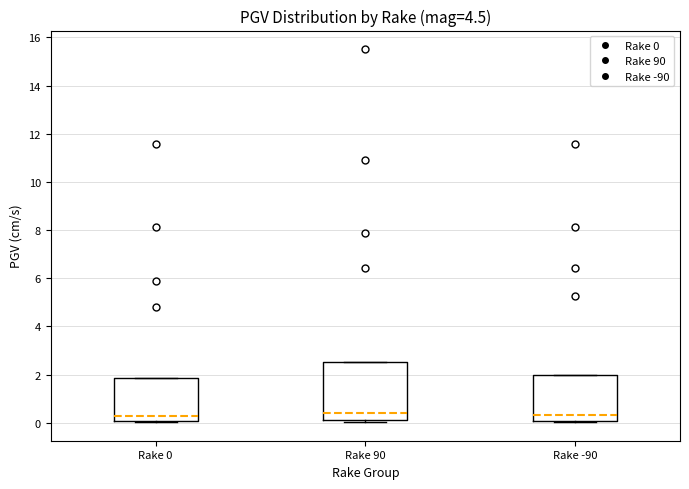

Reading left to right, read every box against the y-axis: the position of its median line, the range the box covers, and the ends of its whiskers. The values are not printed on the chart, so give them approximately, as read against the axis.

Rake 0: median 0.2, box 0.0 to 1.8, whiskers 0.0 to 1.8
Rake 90: median 0.4, box 0.2 to 2.6, whiskers 0.0 to 2.6
Rake -90: median 0.4, box 0.0 to 2.0, whiskers 0.0 to 2.0